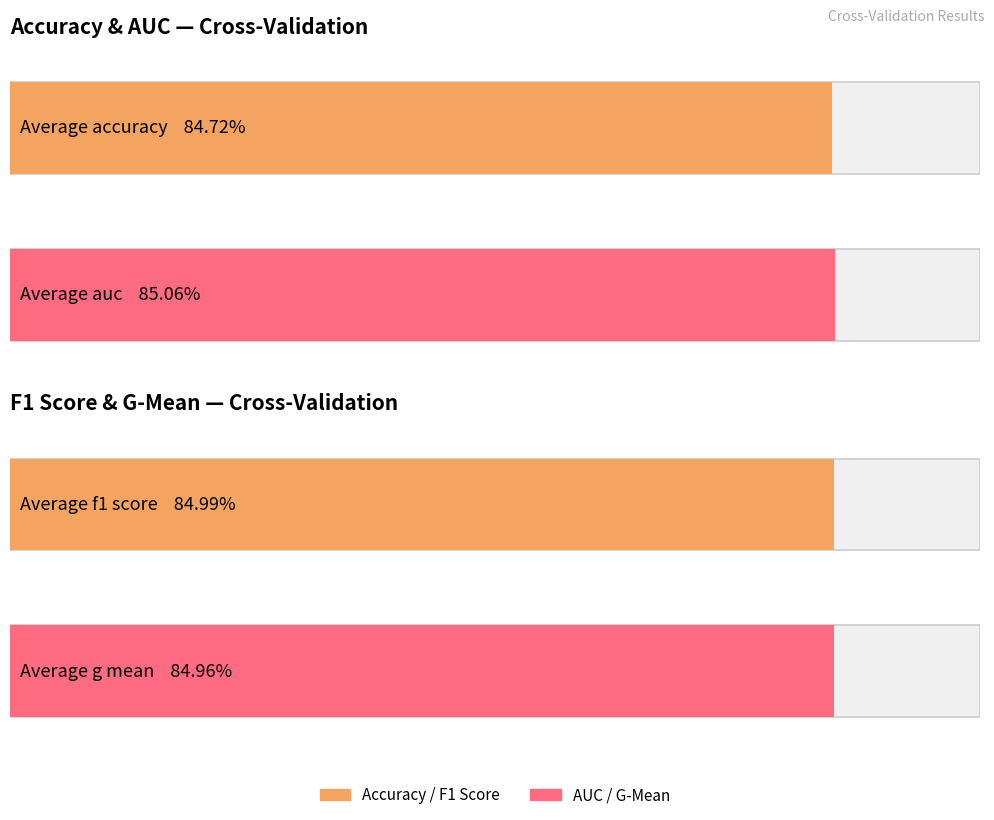

Are the bars horizontal?

Yes